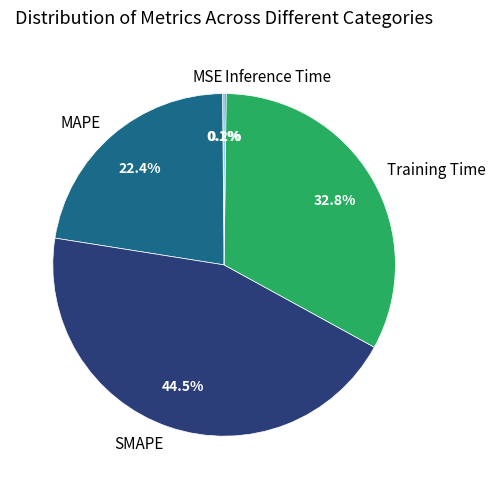

Is MAPE the majority of the pie?

No